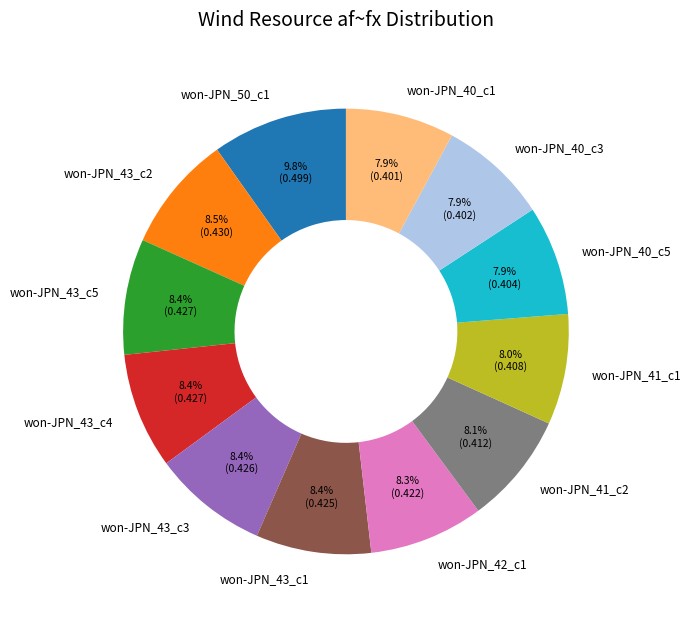

To the nearest percent, what is the average slice percentage?

8%